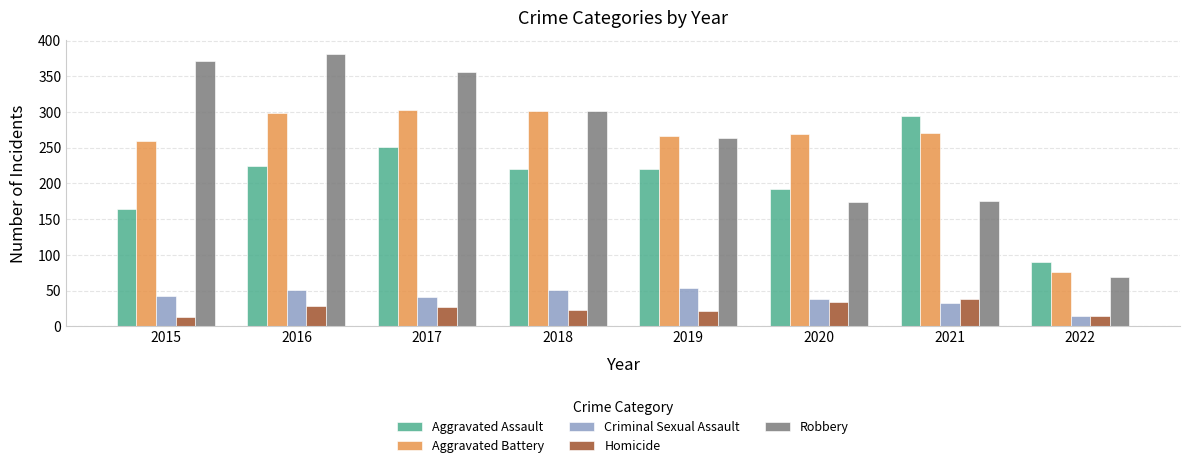

Is the value of Aggravated Battery at 2018 greater than the value of Criminal Sexual Assault at 2015?

Yes